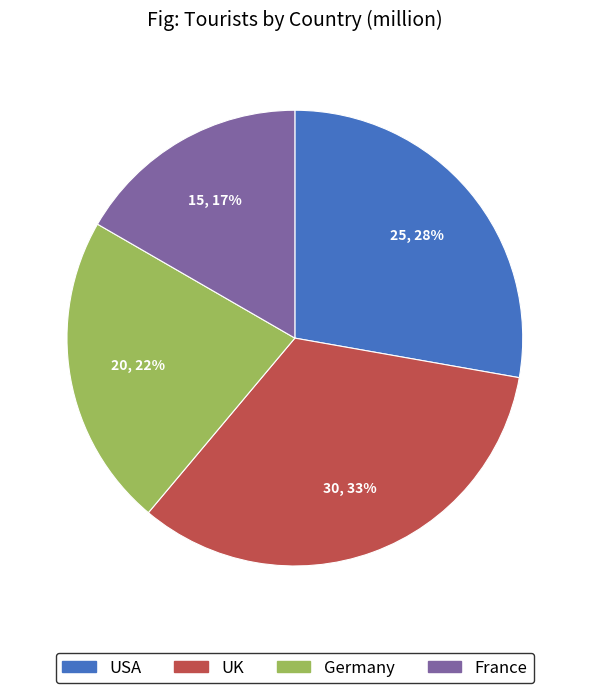

Which slice is the largest?

UK